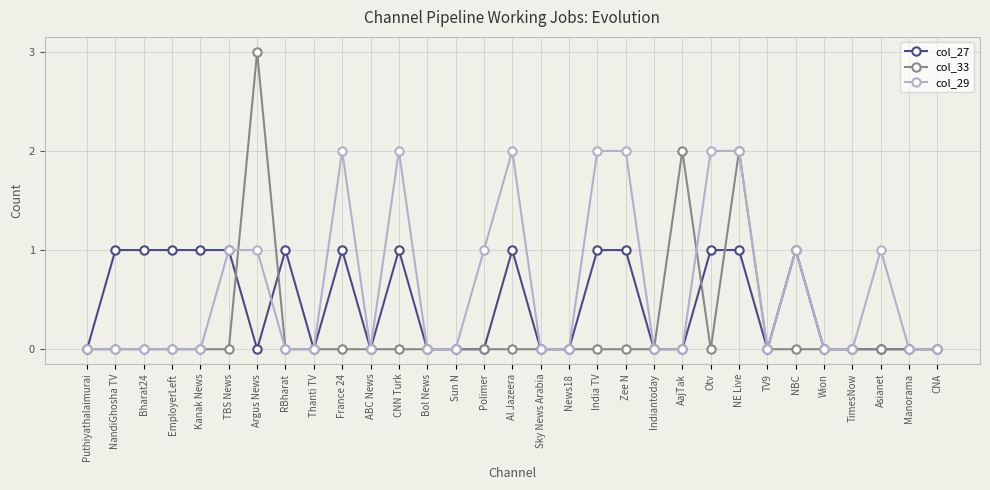

True or false: col_33 has more than 0 points higher than both neighbors.

True